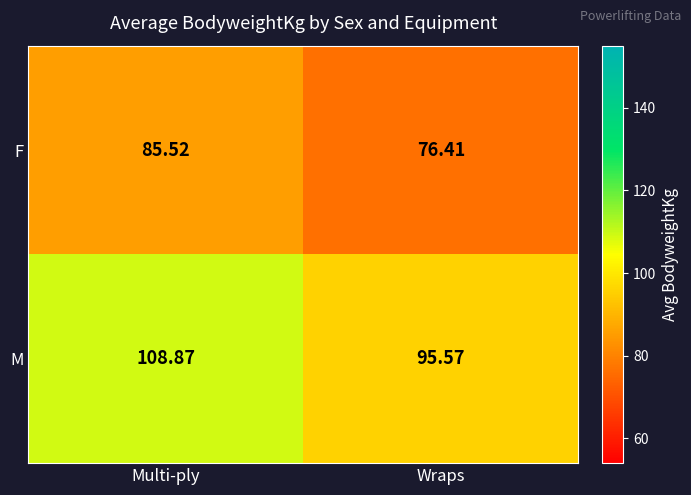

Which series has the largest total across all categories?

M